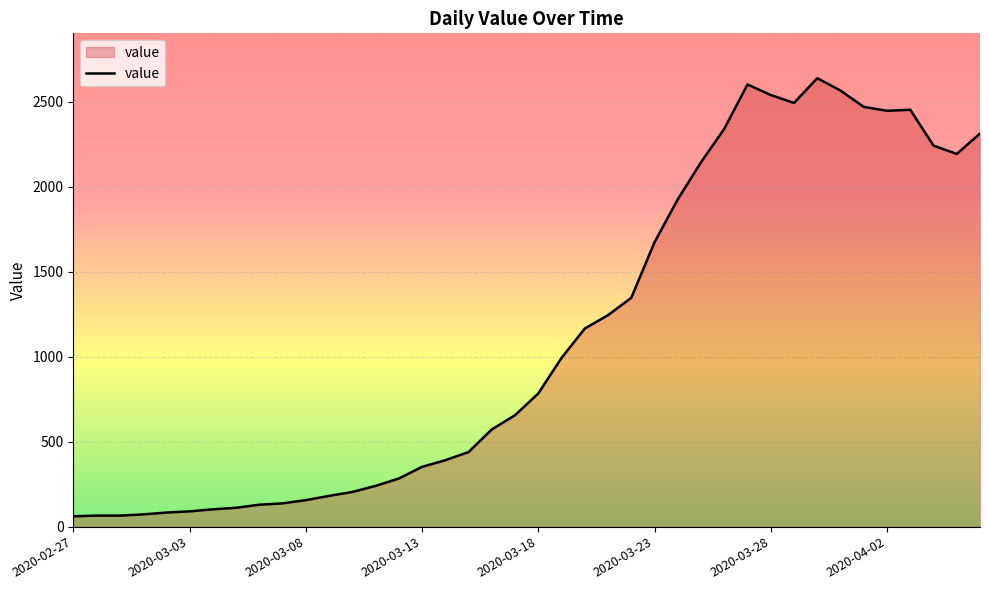

What is the smallest value displayed?

61